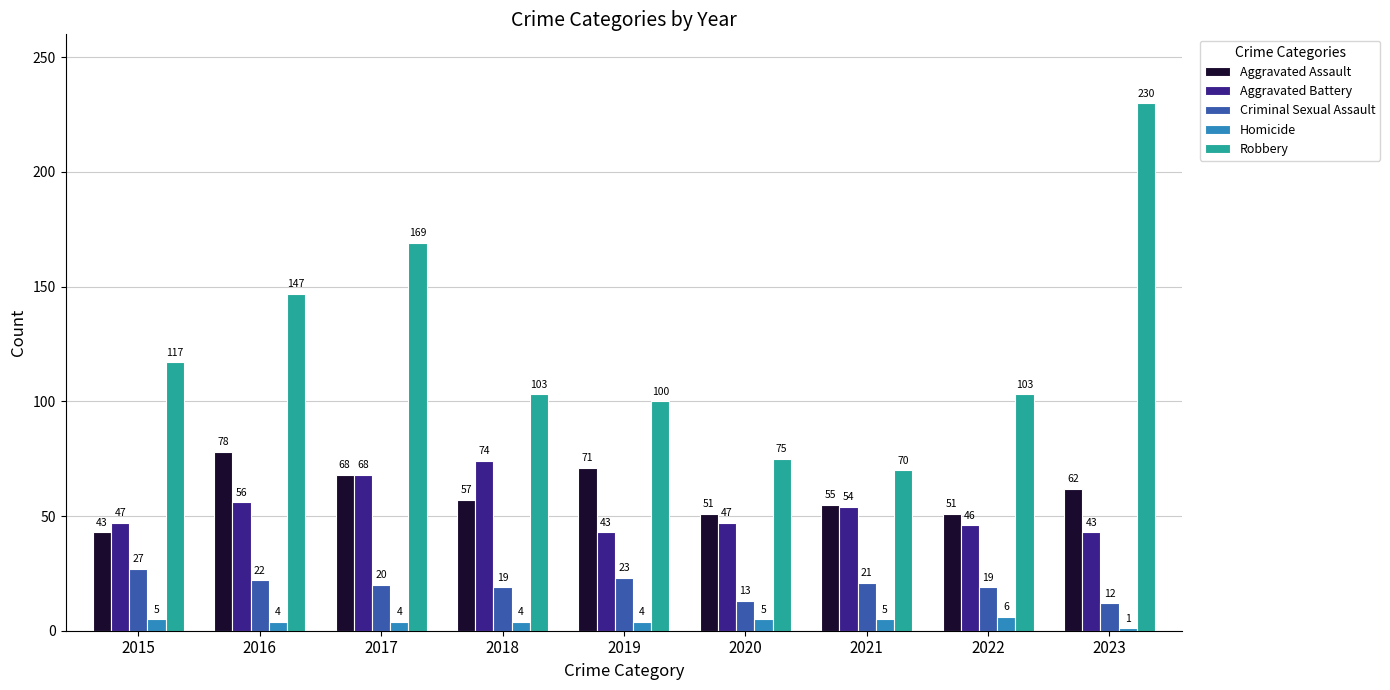

What is the minimum value for Homicide?

1